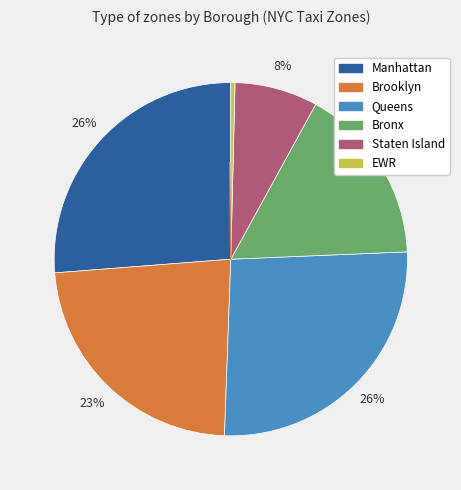

Does any single category account for the majority?

No